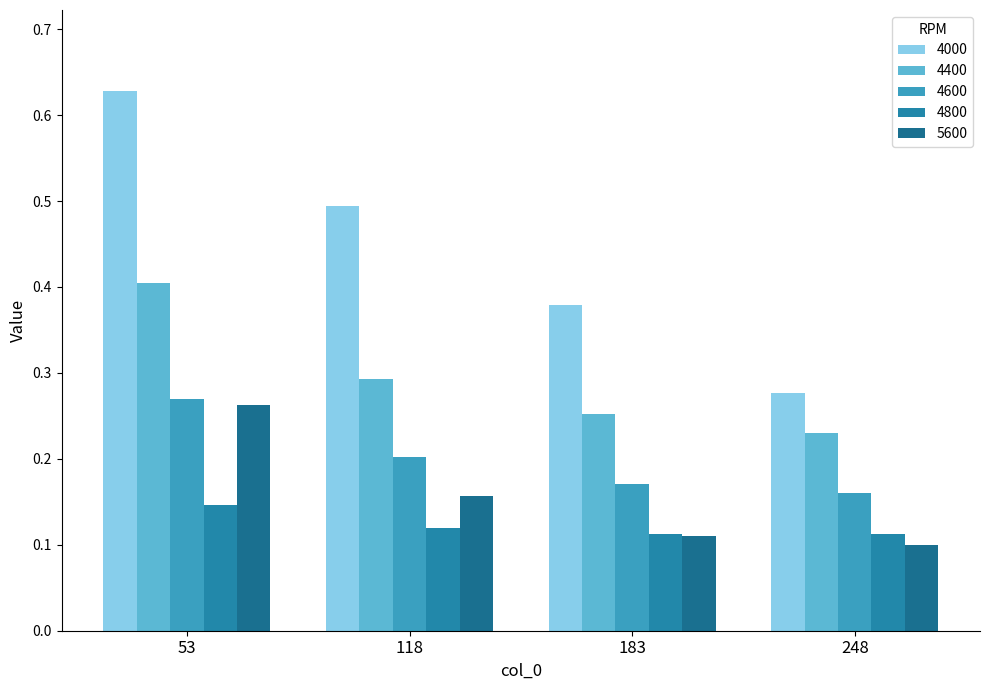

What is the difference between the highest and lowest values at 248?

0.2